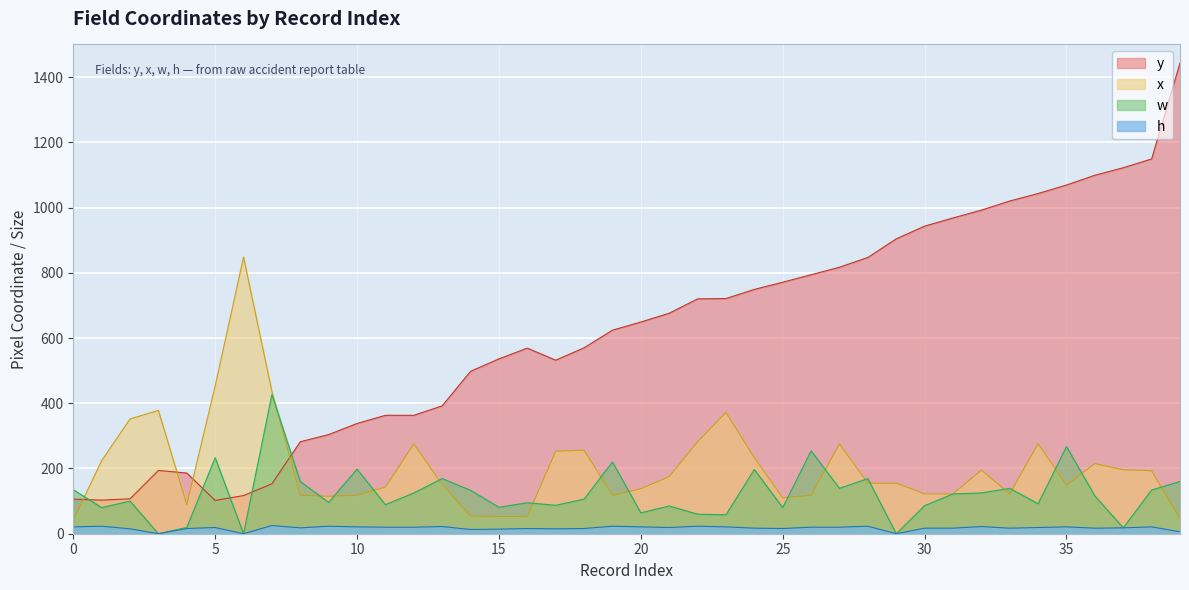

What is the total value across all series at 11?

615